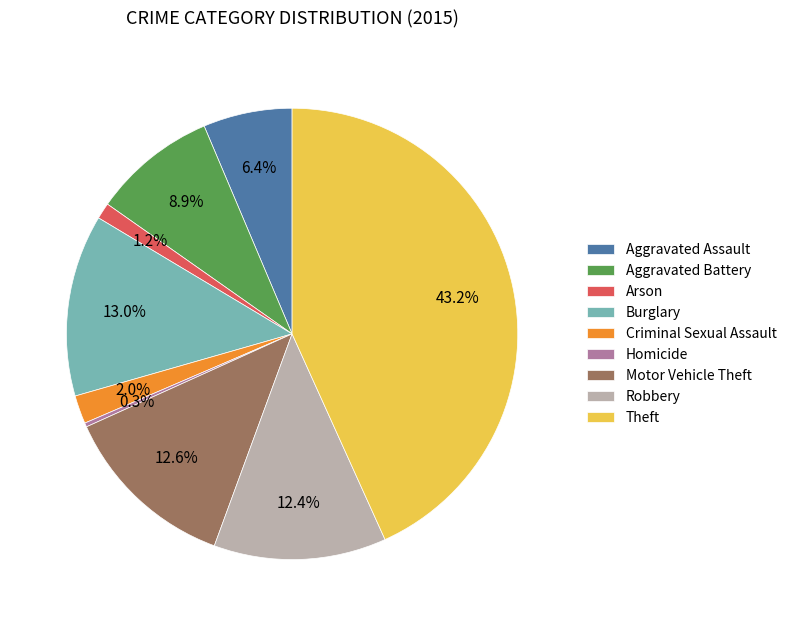

Approximately how many times larger is the value at Robbery compared to Aggravated Assault?

1.9